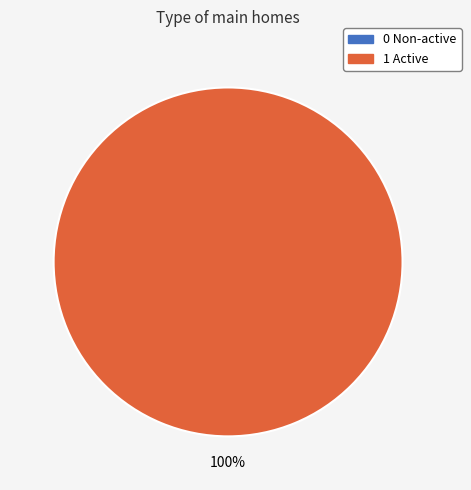

To the nearest percent, what is the combined percentage of 0 Non-active and 1 Active?

100%